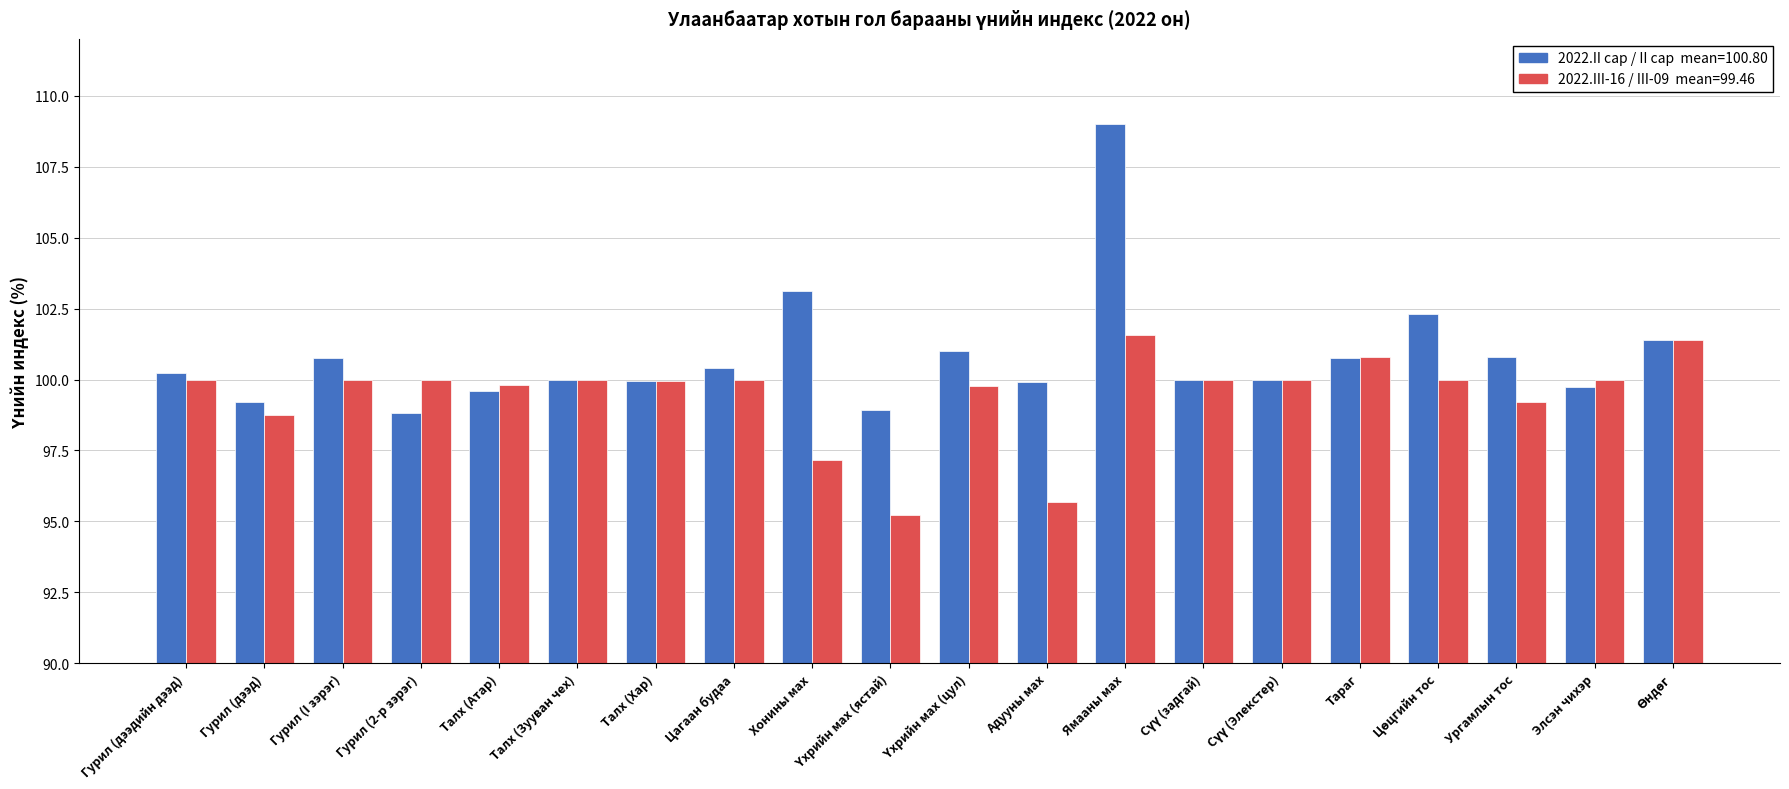

What is the greatest value displayed?

109.0